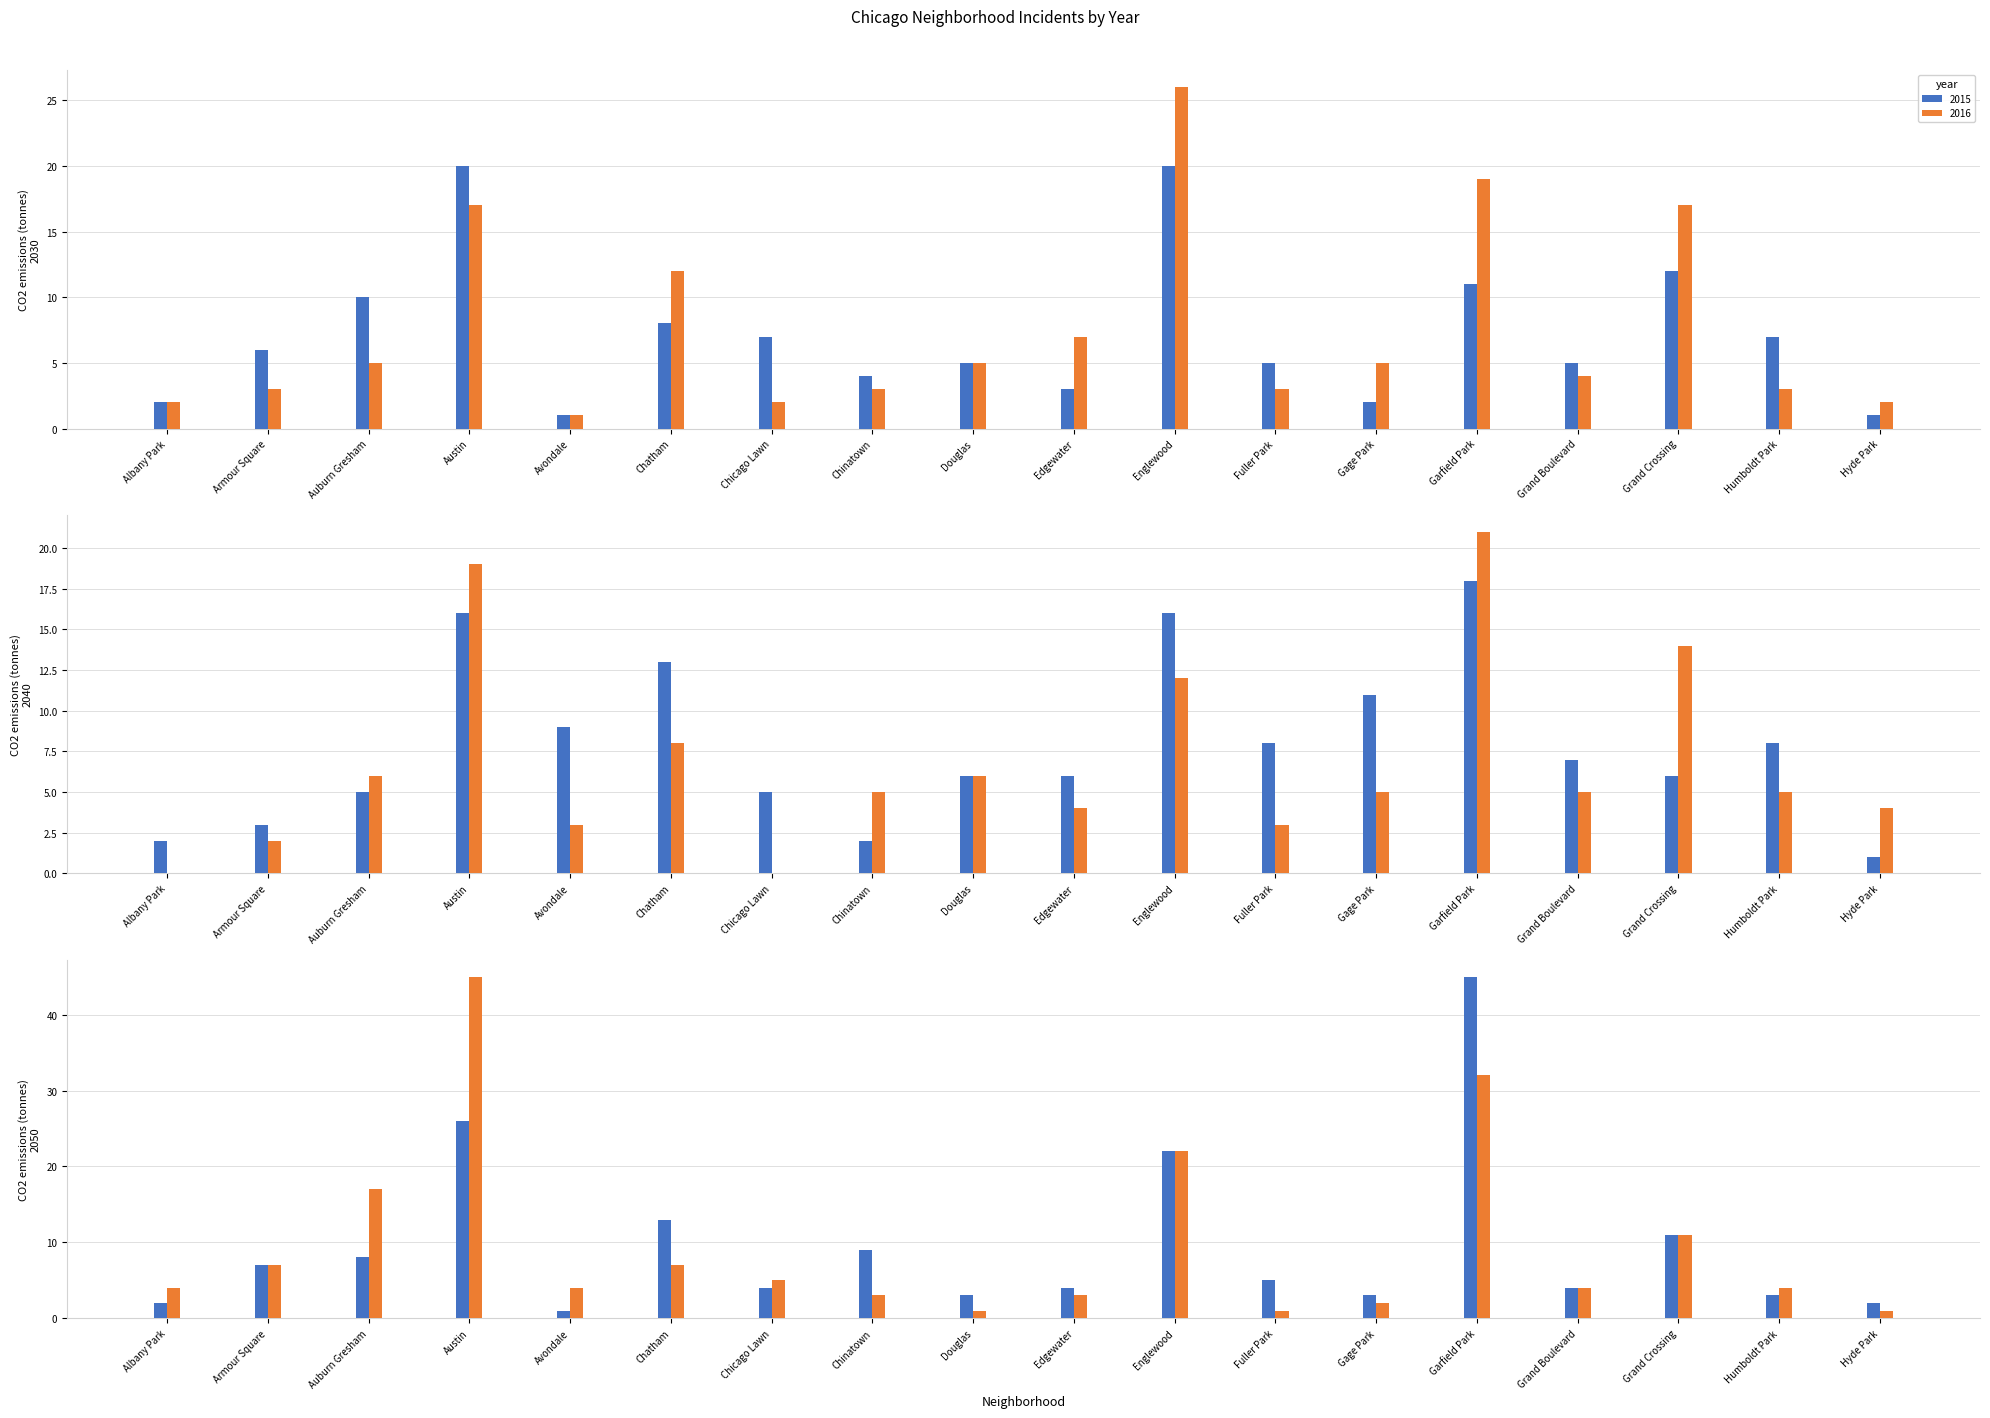

What is the value of the 2016 bar at the 12th from the left?

3